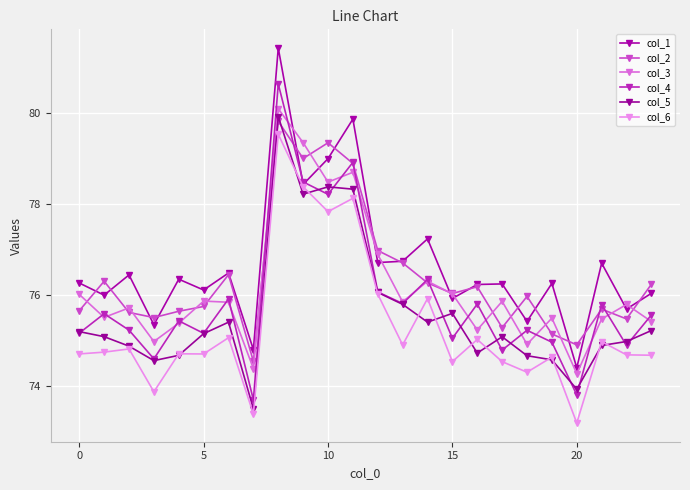

What is the label of the 18th point from the left?

17